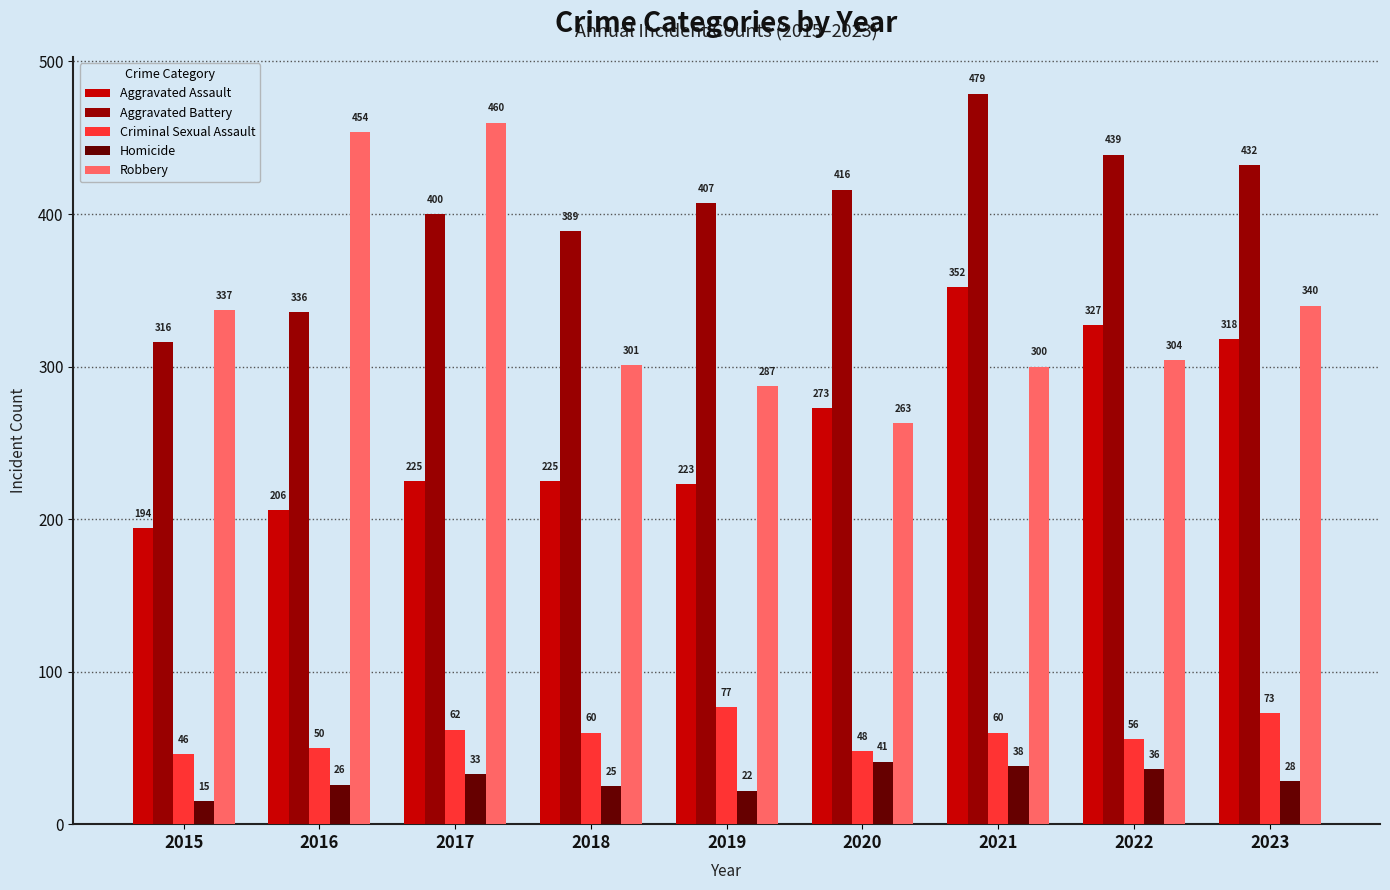

How many groups of bars are there?

9